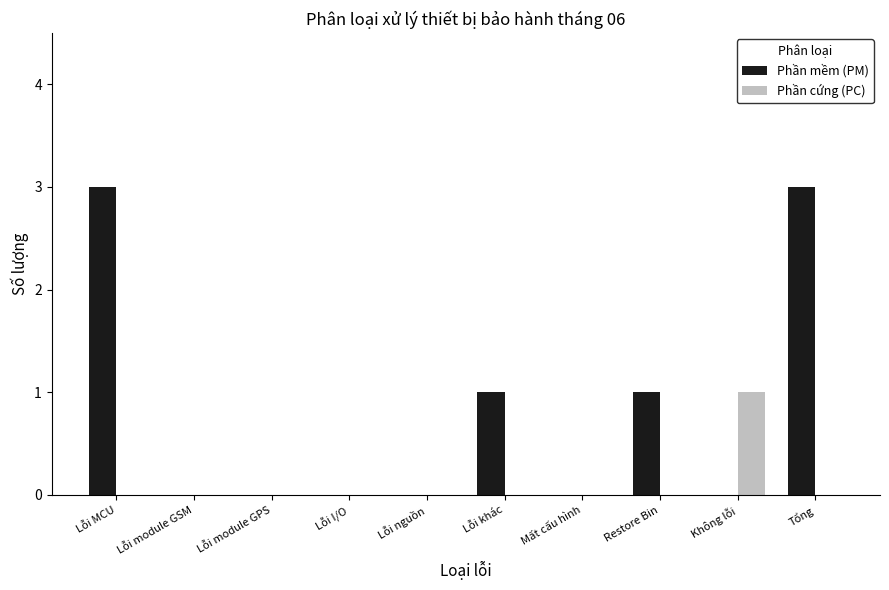

Is the value of Phần cứng (PC) at Lỗi nguồn greater than the value of Phần mềm (PM) at Tổng?

No